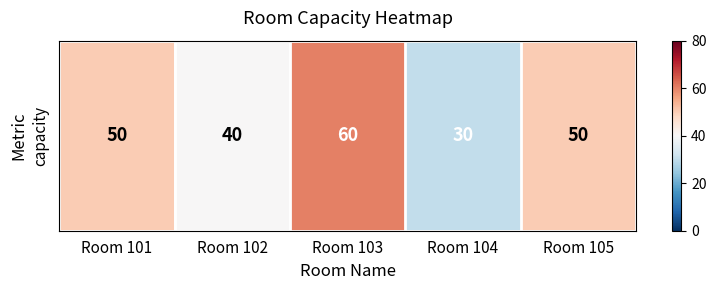

What is the difference between the maximum and minimum values?

30